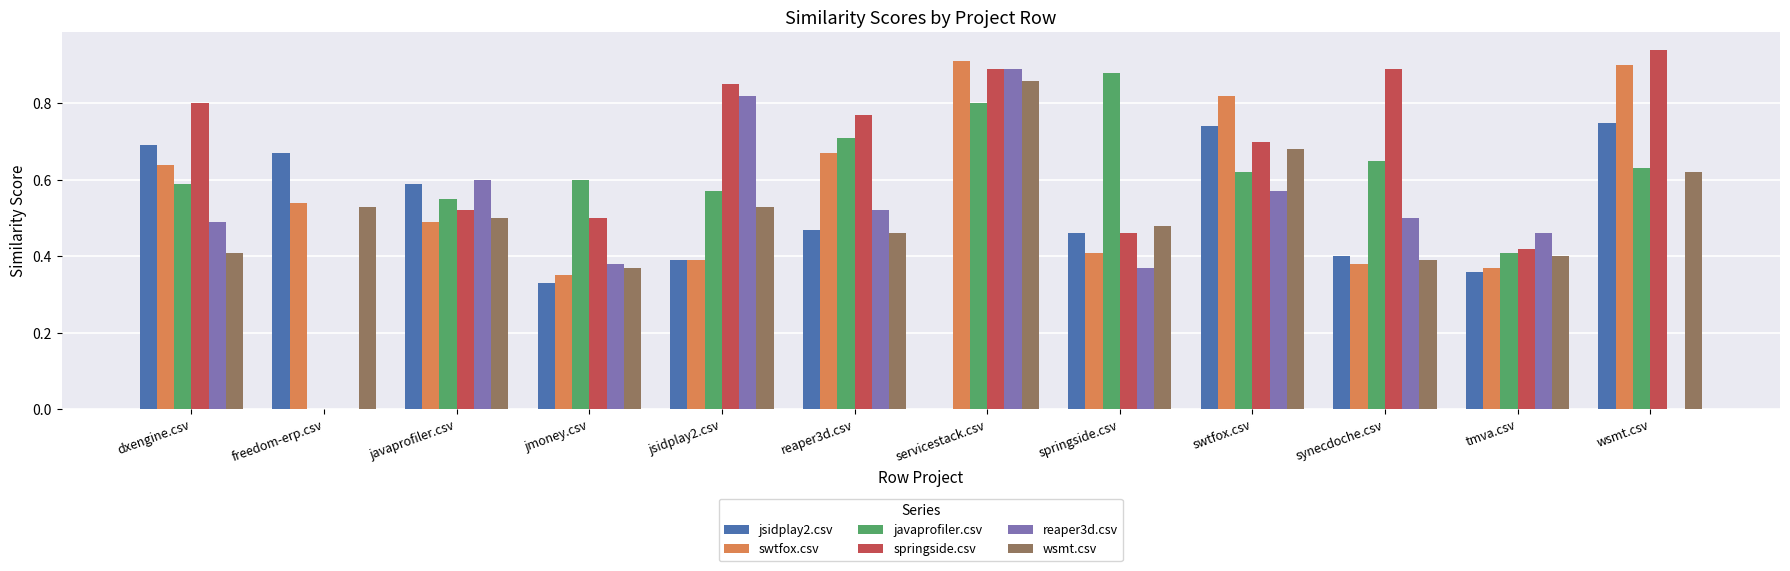

Which category has the highest value in the swtfox.csv series?

servicestack.csv